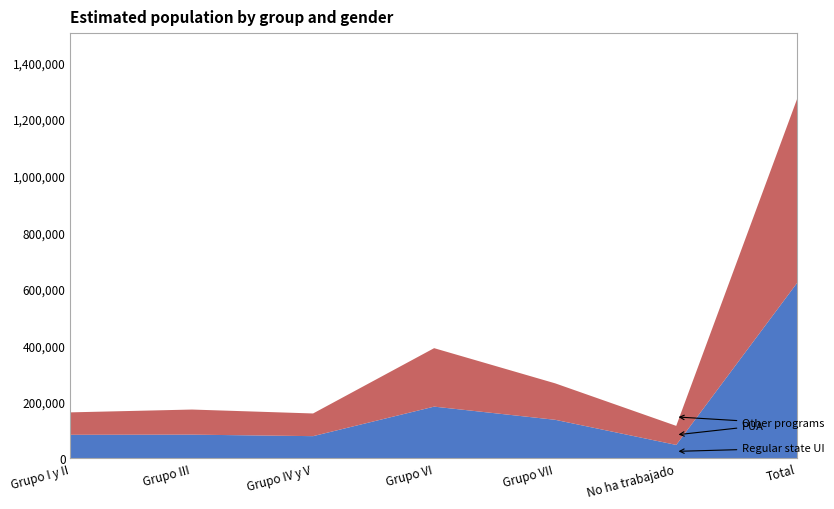

Reading right to left, extract all data points from this chart.

Regular state UI (Niña N estimada): Total=623116	No ha trabajado=49268	Grupo VII=138124	Grupo VI=184715	Grupo IV y V=80279	Grupo III=85638	Grupo I y II=85092
PUA (Niño N estimada): Total=651379	No ha trabajado=67355	Grupo VII=128916	Grupo VI=206758	Grupo IV y V=80228	Grupo III=88740	Grupo I y II=79382
Other programs (Total N estimada): Total=1274495	No ha trabajado=116623	Grupo VII=267040	Grupo VI=391473	Grupo IV y V=160507	Grupo III=174378	Grupo I y II=164474